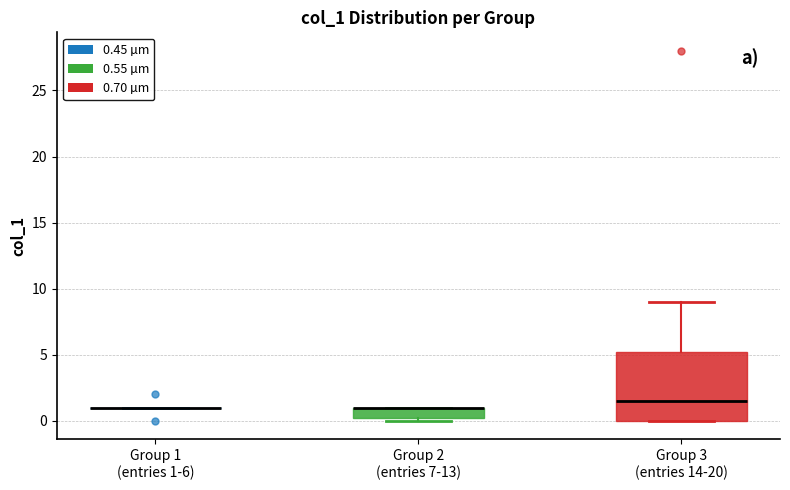

Where is the lower edge of the box for Group 3 (entries 14-20) on the y-axis? The values are not printed on the chart, so give them approximately, as read against the axis.

0.0